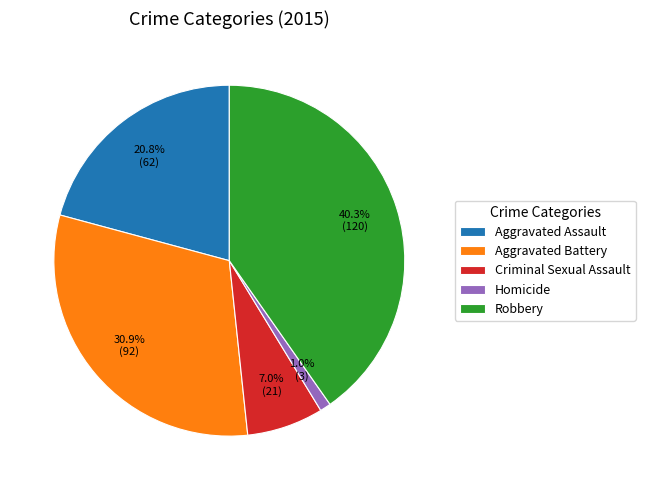

What is the largest slice in the pie chart?

Robbery